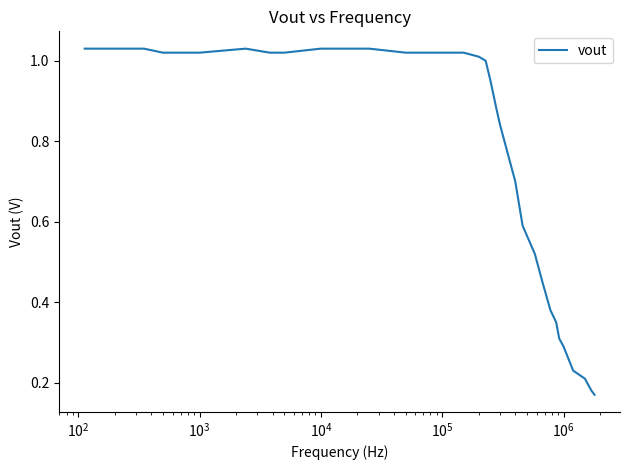

What is the value of the 22nd point from the left?

0.5